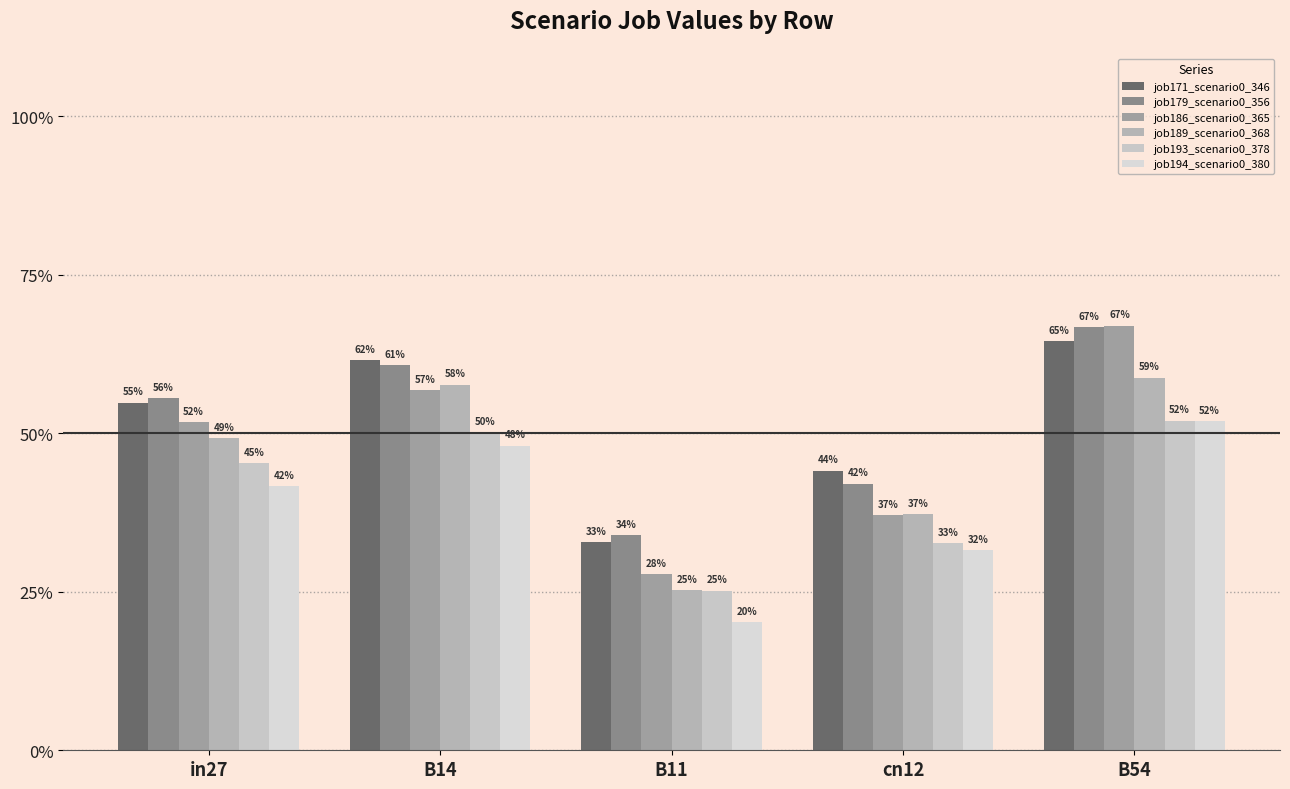

What is the smallest value displayed?

0.2